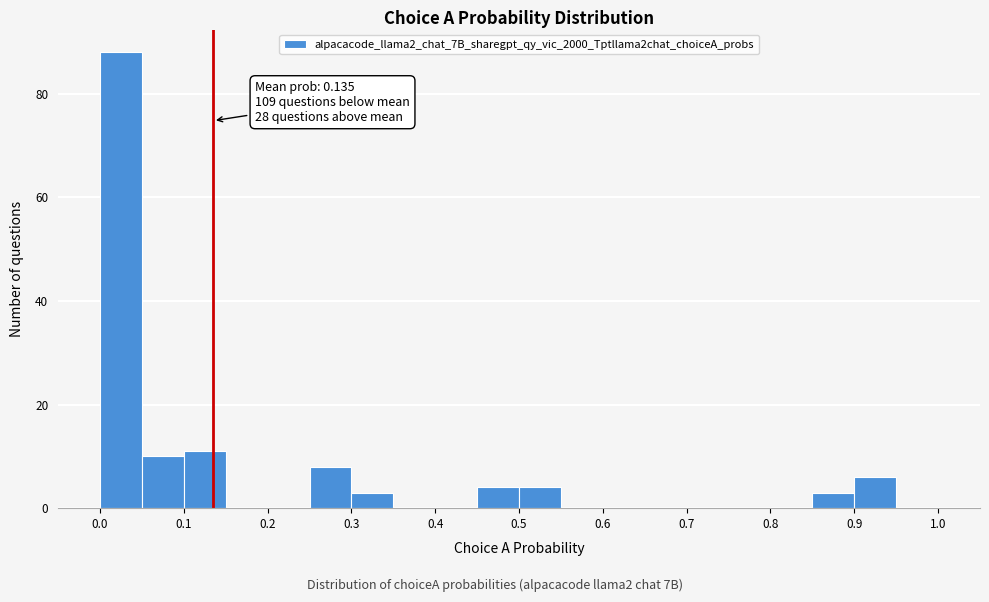

Over which range of the x-axis is the bar tallest?

0.00 to 0.05